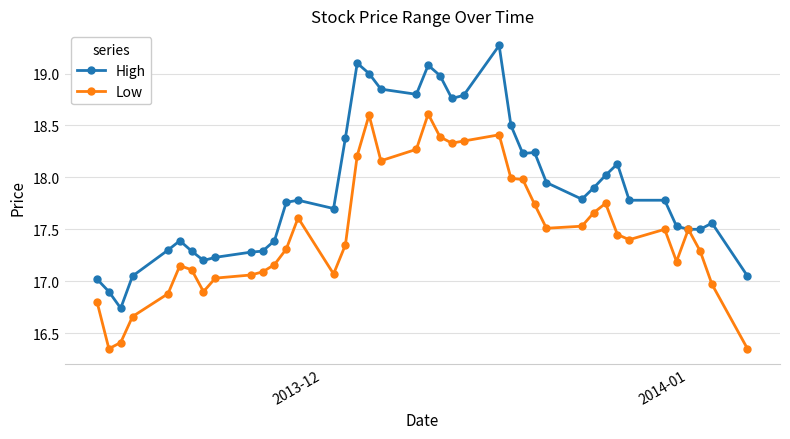

Which series has the largest total across all categories?

High